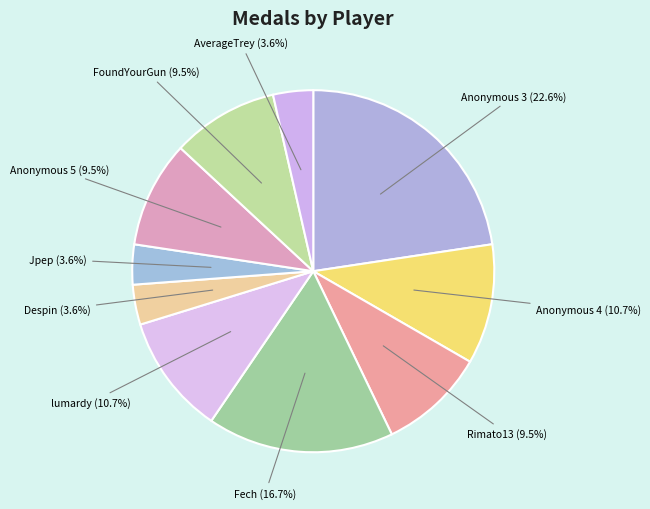

How many slices are in this pie chart?

10